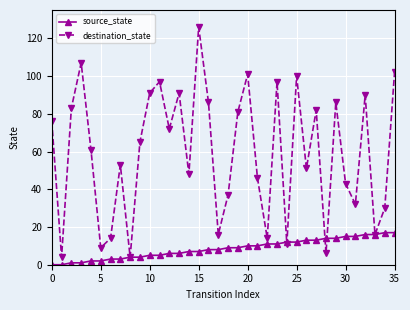

Which series has the widest spread of values?

destination_state